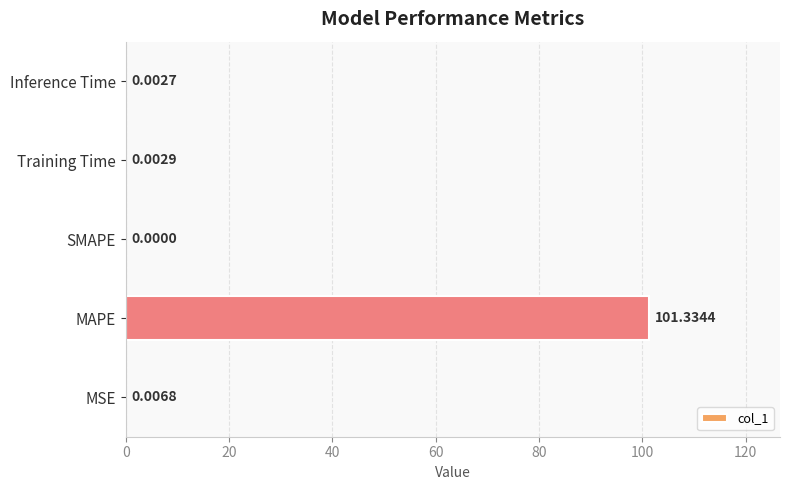

What is the sum of all values?

101.3